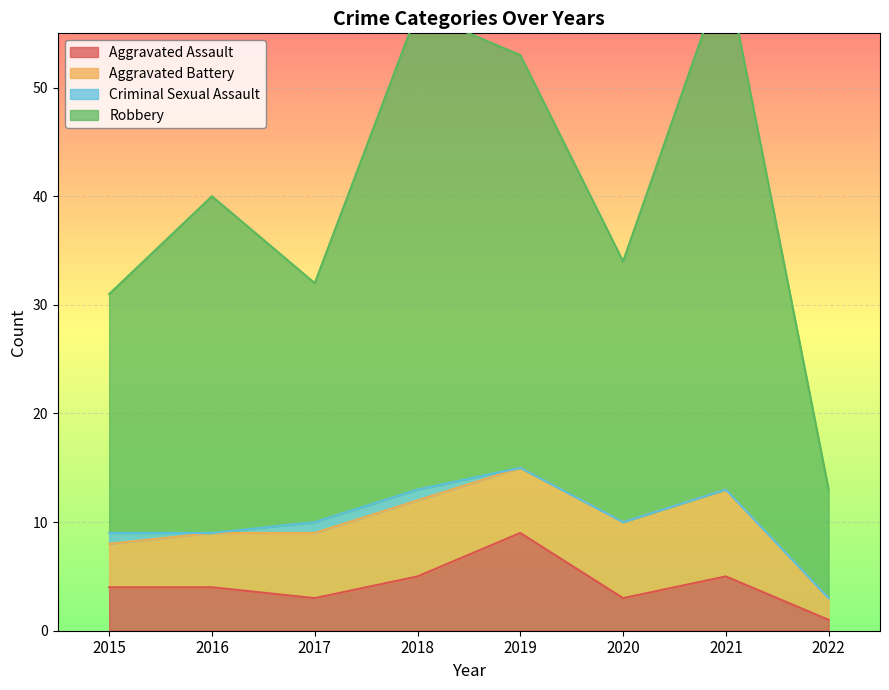

The value of Aggravated Assault at 2017 is 3. True or false?

True